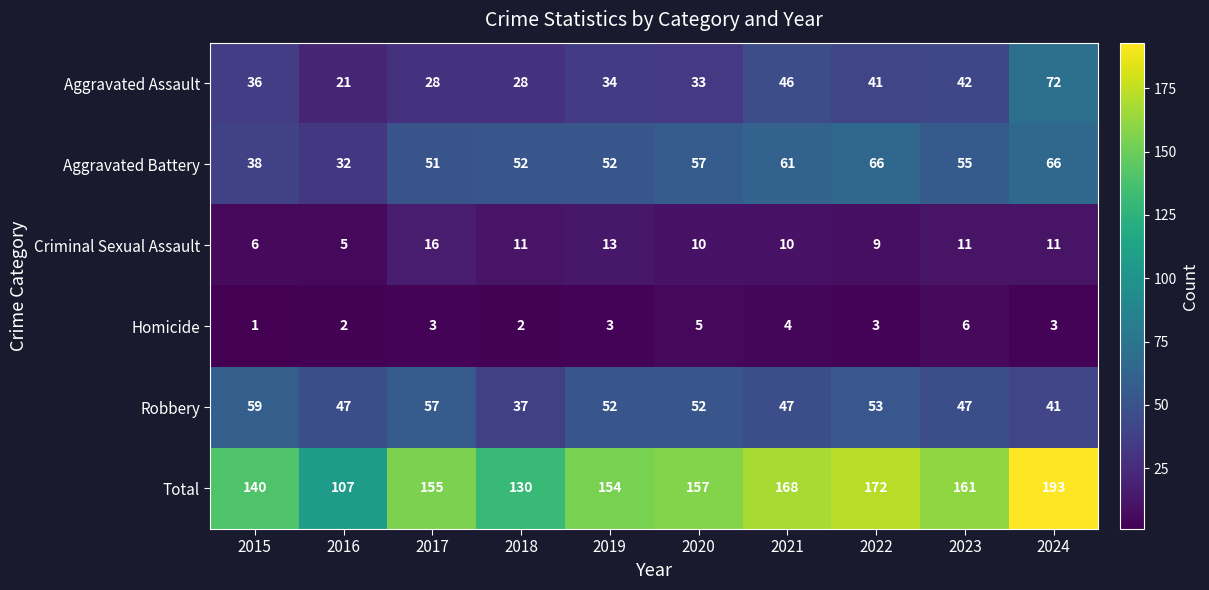

Which series changed the most between 2018 and 2021?

Total